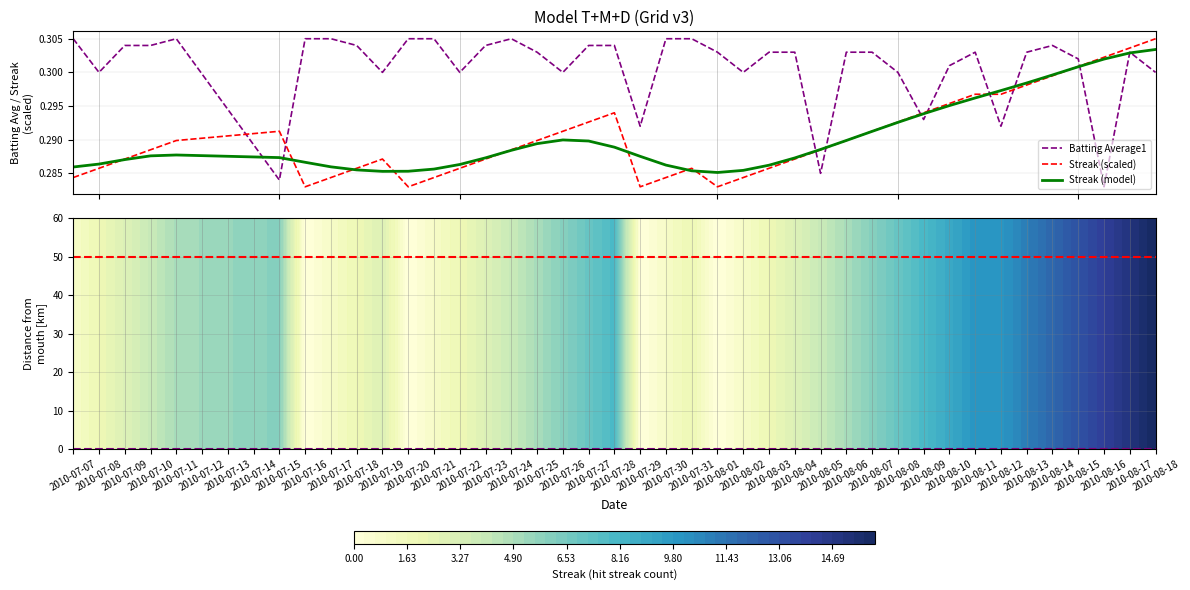

How many times do Streak (scaled) and Batting Average1 cross each other?

9